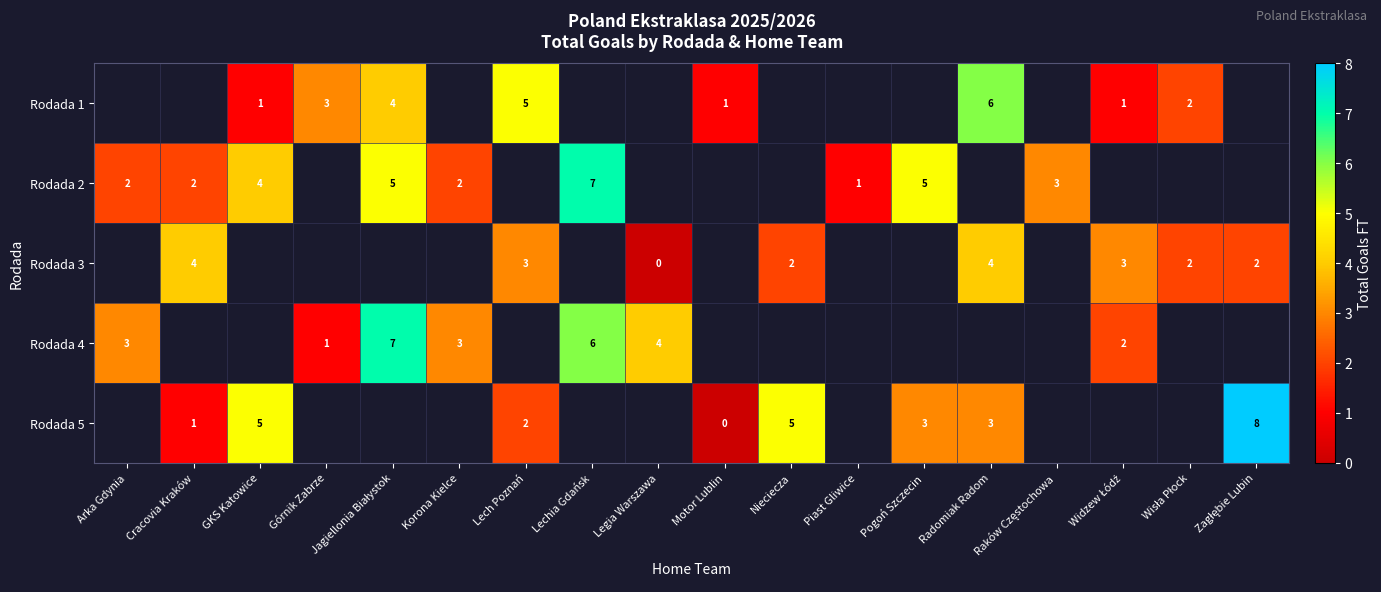

How many values in row_2 are above zero?

7